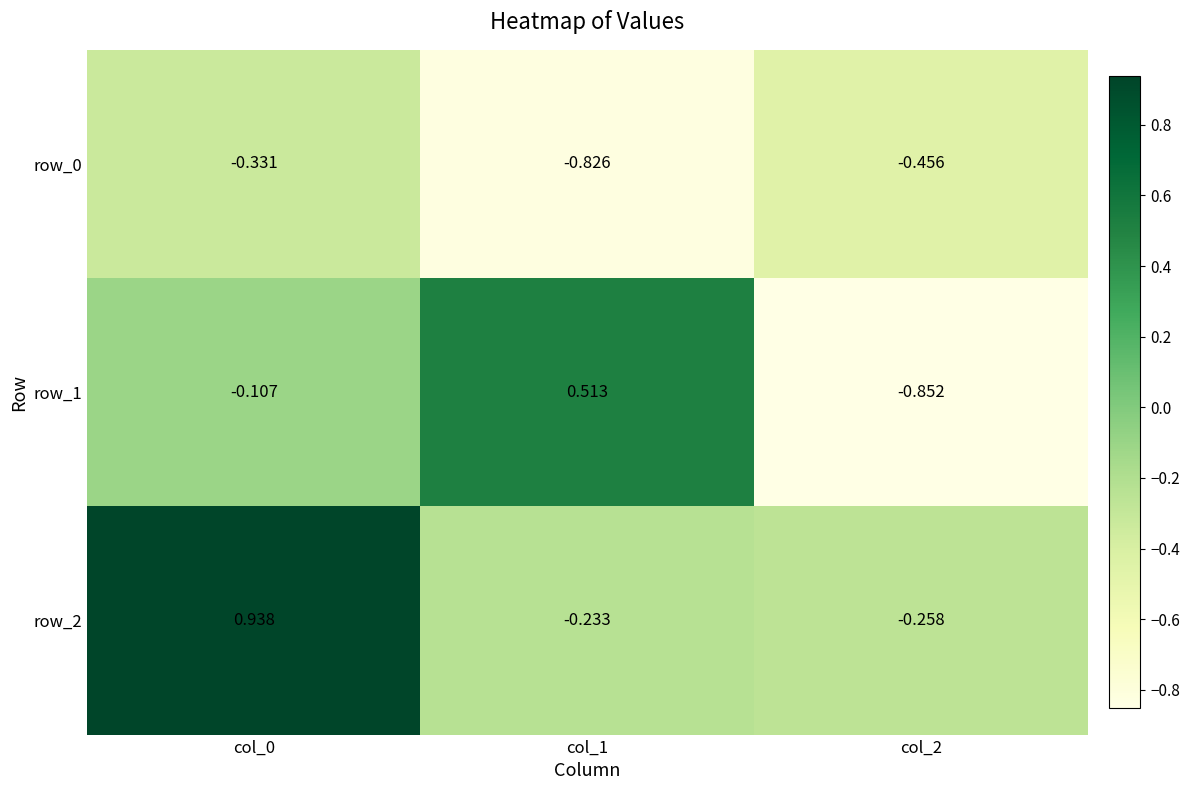

List the series in order of their overall mean, highest first.

row_2, row_1, row_0